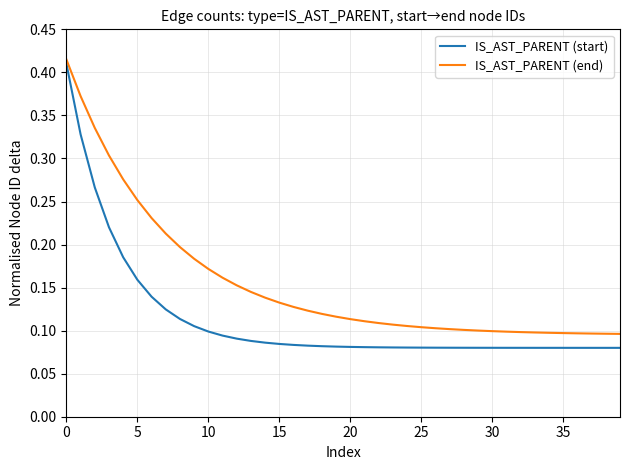

Which series has the largest range (max minus min)?

IS_AST_PARENT (start)